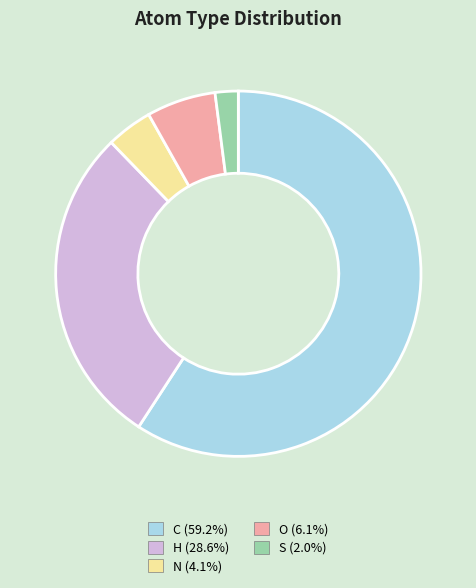

True or false: C accounts for 59% of the total.

True